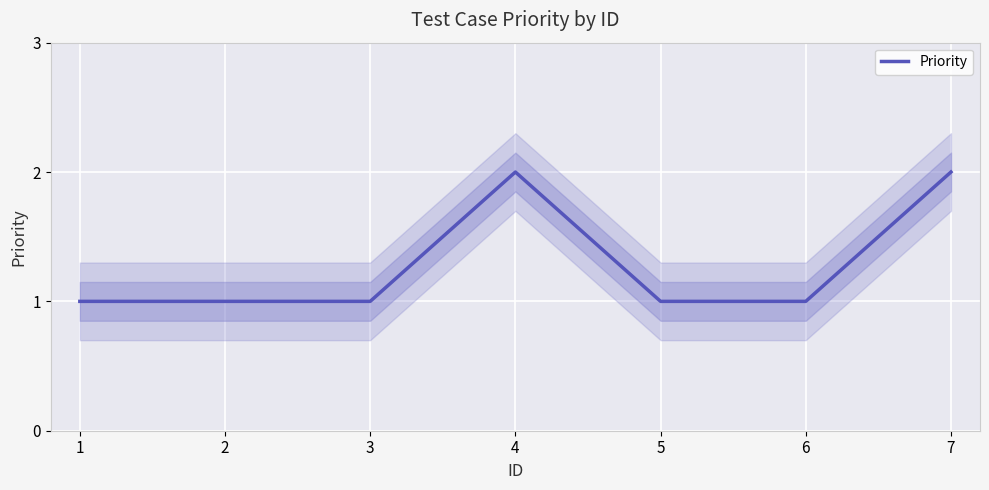

How many lines are shown in the chart?

1